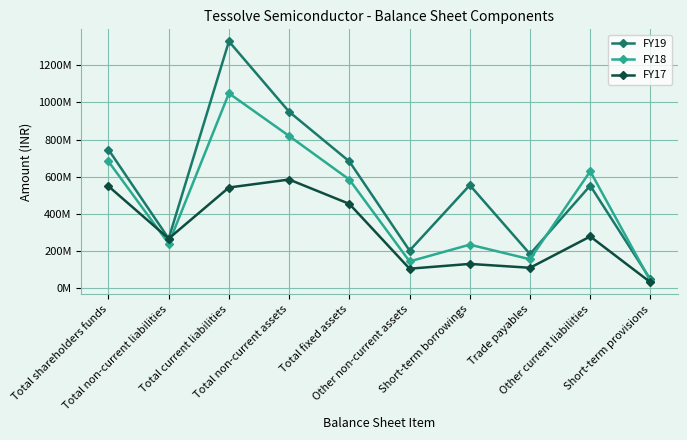

What is the greatest value displayed?

1330119000